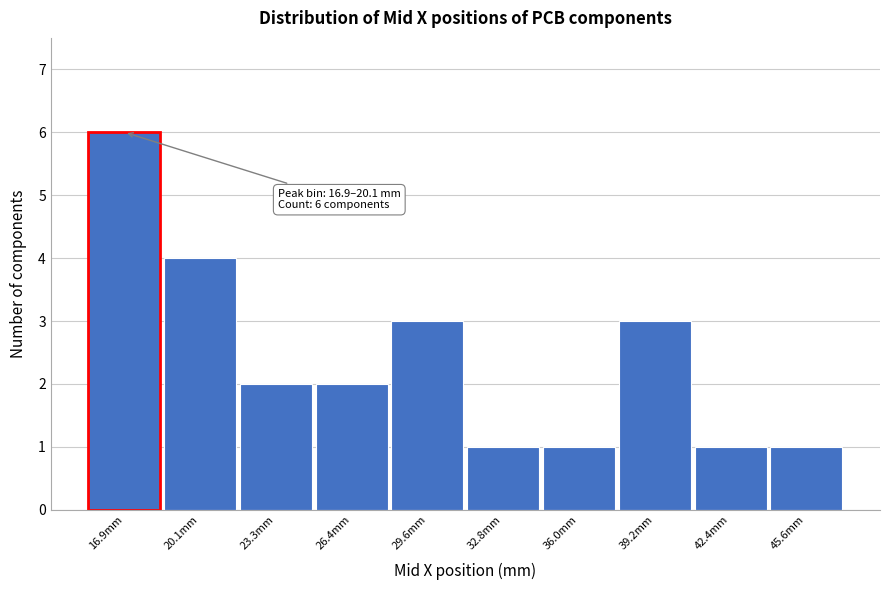

Reading right to left, list all the values displayed in this chart.

1	1	3	1	1	3	2	2	4	6